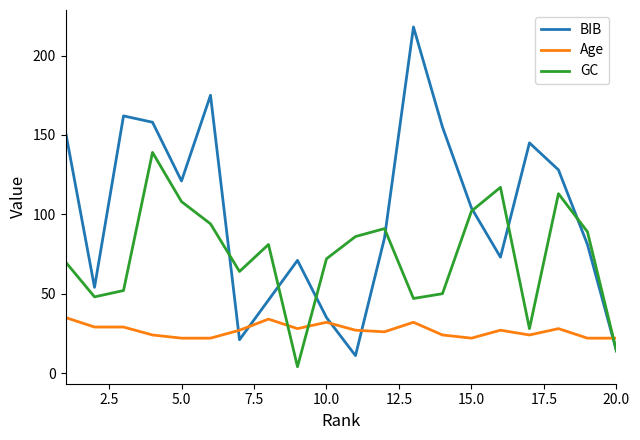

Rank the series by their maximum value, from highest to lowest.

BIB, GC, Age